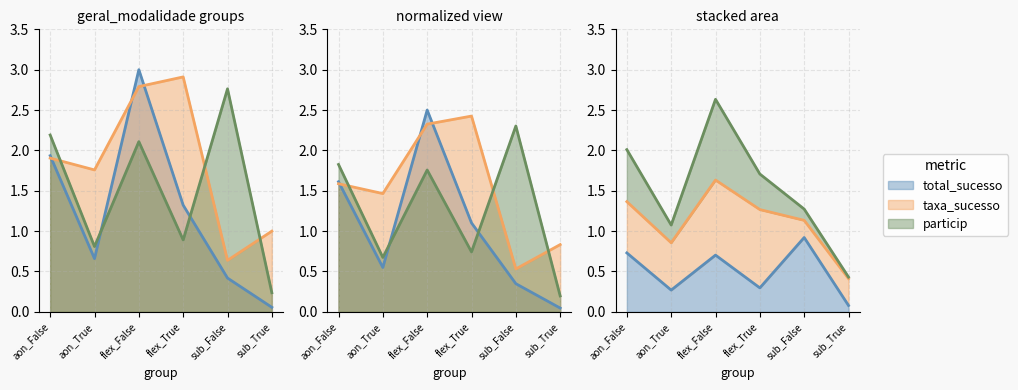

Where does the taxa_sucesso series first go above 1?

aon_False